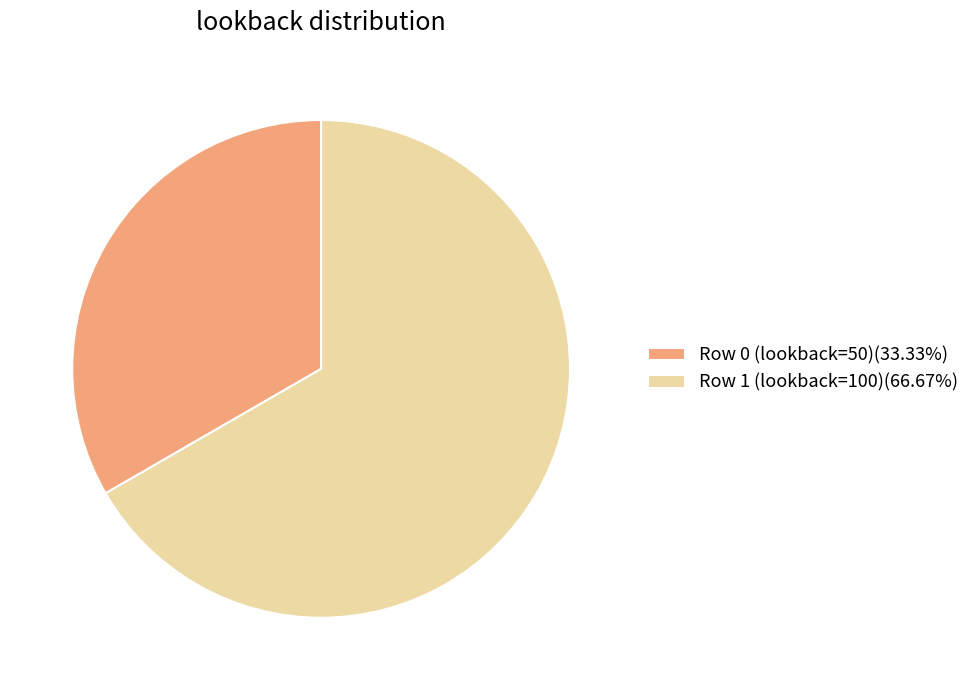

What is the largest slice in the pie chart?

Row 1 (lookback=100)